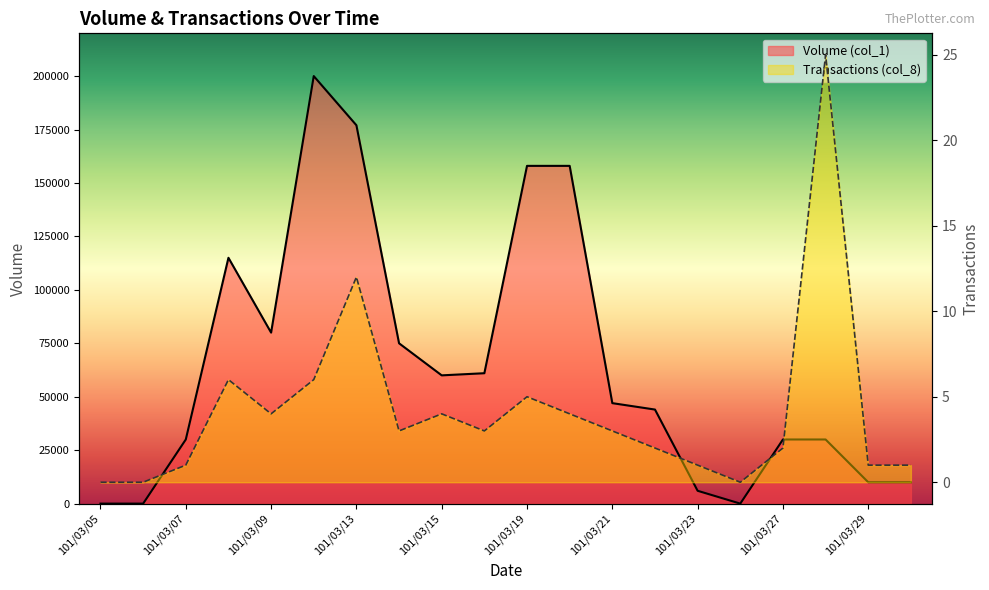

Where does the Transactions (col_8) series first go above 3?

101/03/08